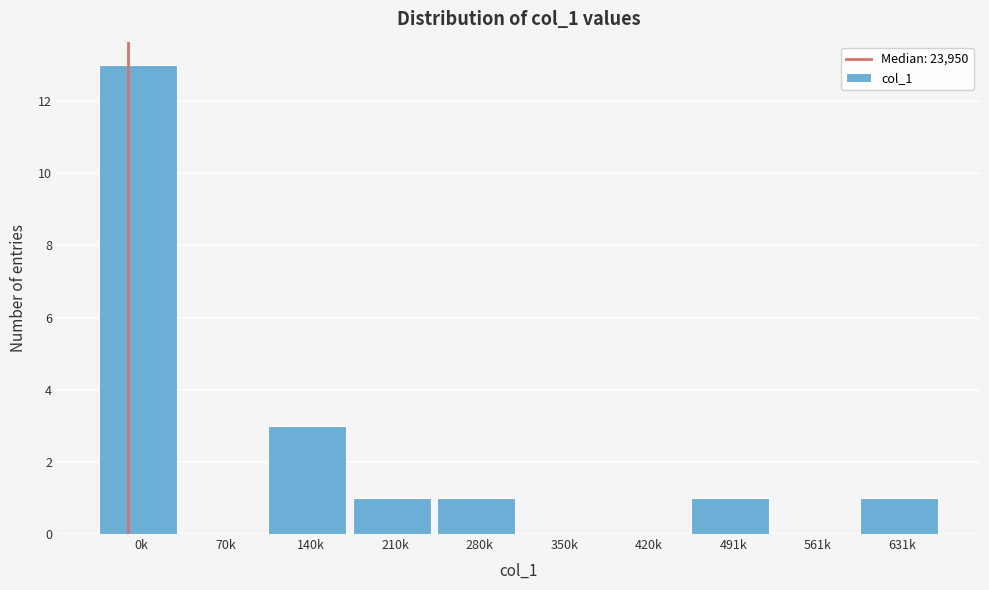

Reading left to right, list all the values displayed in this chart.

0k=13	70k=0	140k=3	210k=1	280k=1	350k=0	420k=0	491k=1	561k=0	631k=1